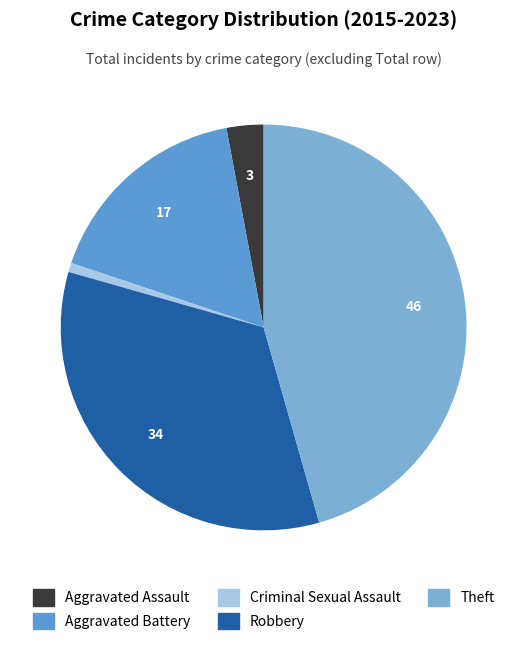

How much of the chart is everything except Theft?

54.4%